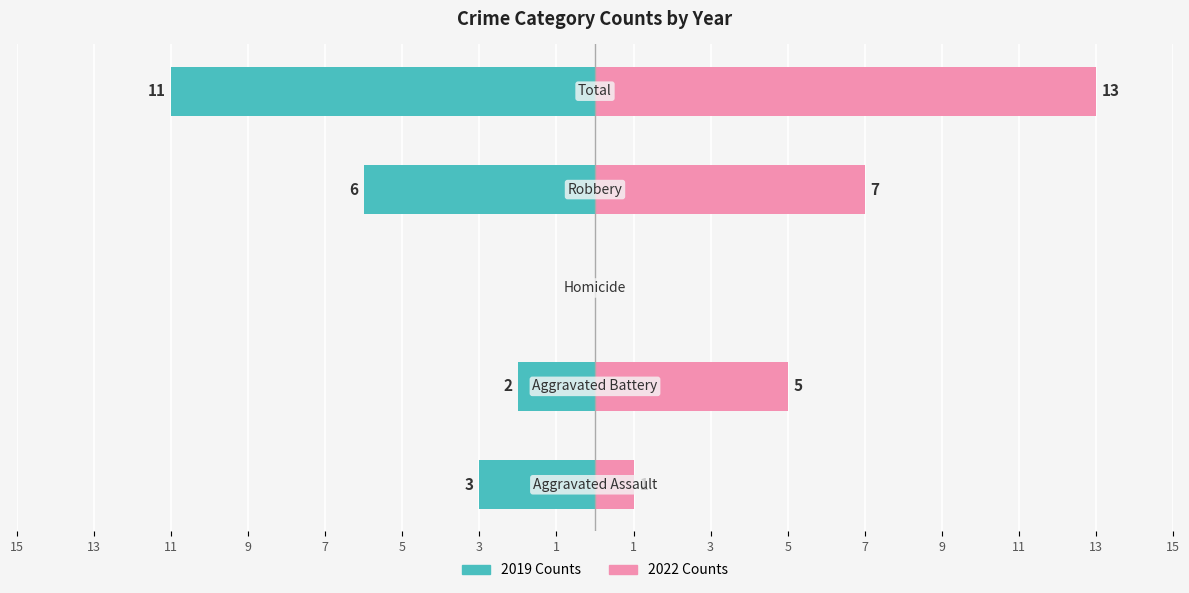

What is the difference between the Left (2019) values at 7 and 11?

11